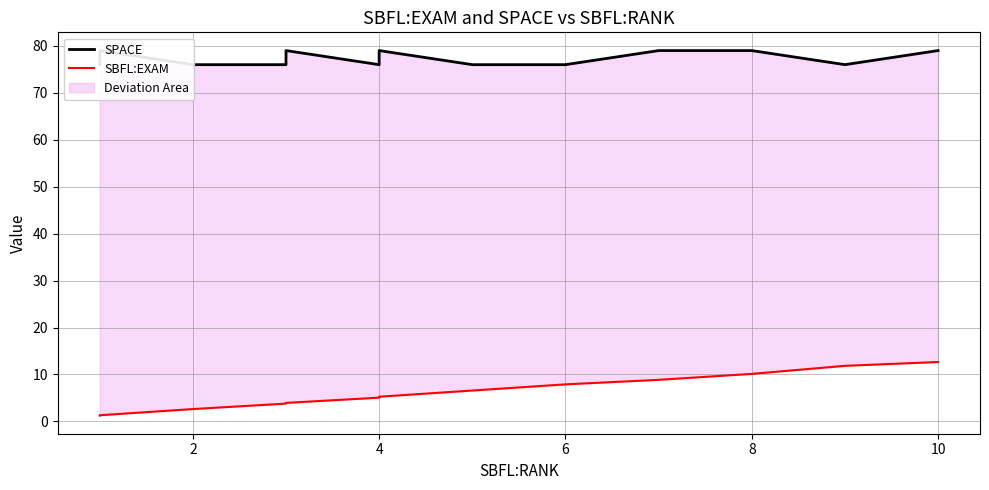

Which has a higher value, 2 or 2?

2